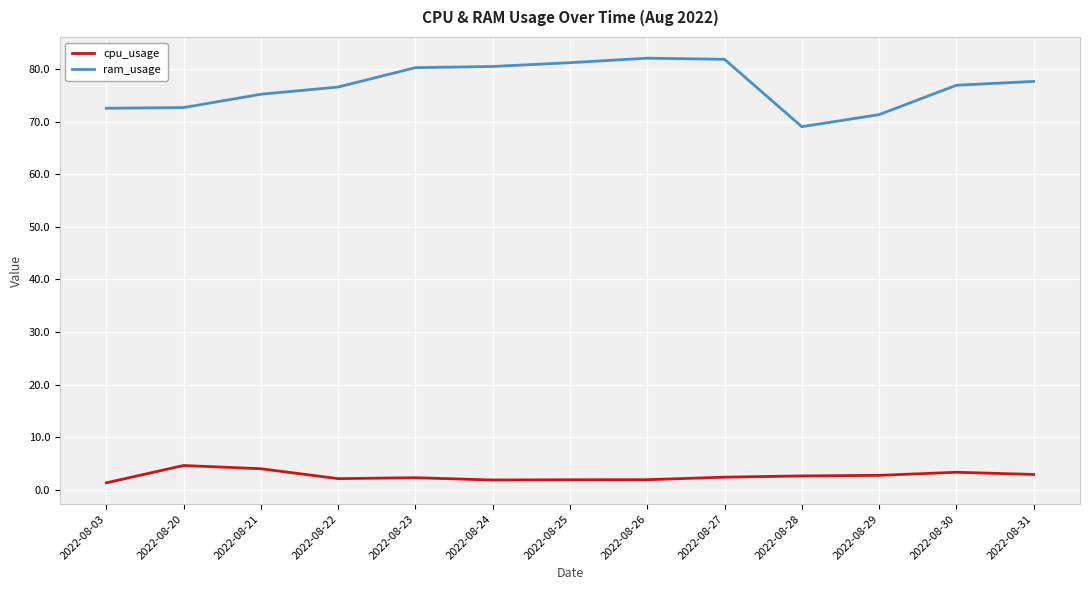

True or false: cpu_usage and ram_usage cross at least once.

False